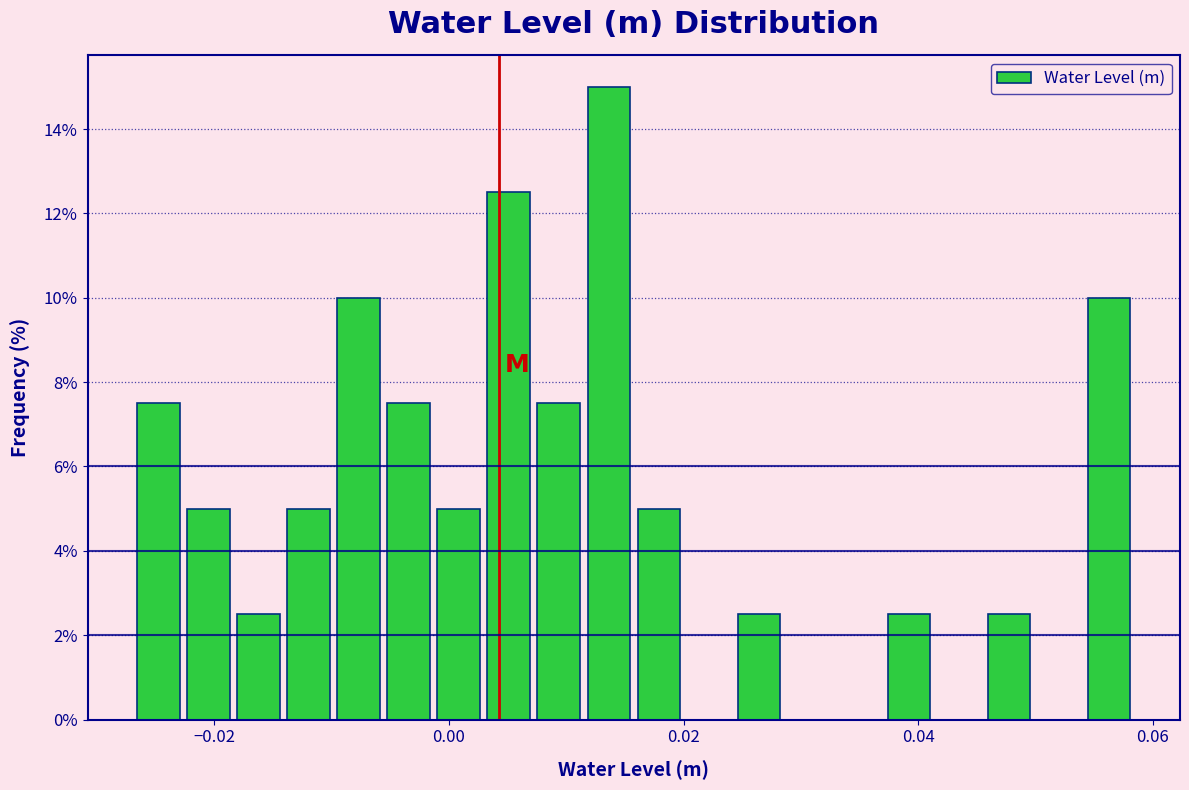

Read against the x-axis, roughly where is the centre of the tallest bar?

0.014